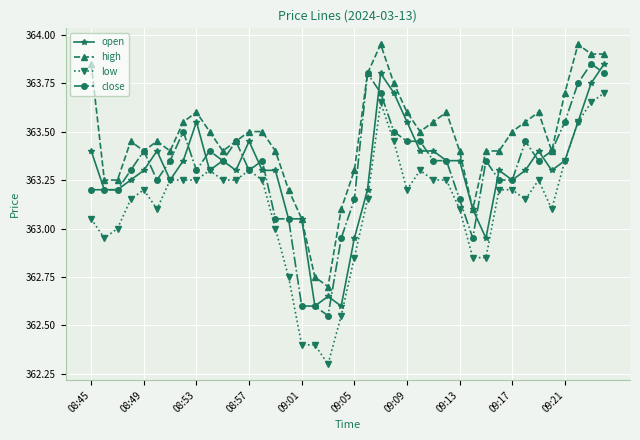

True or false: high and low cross at least once.

False